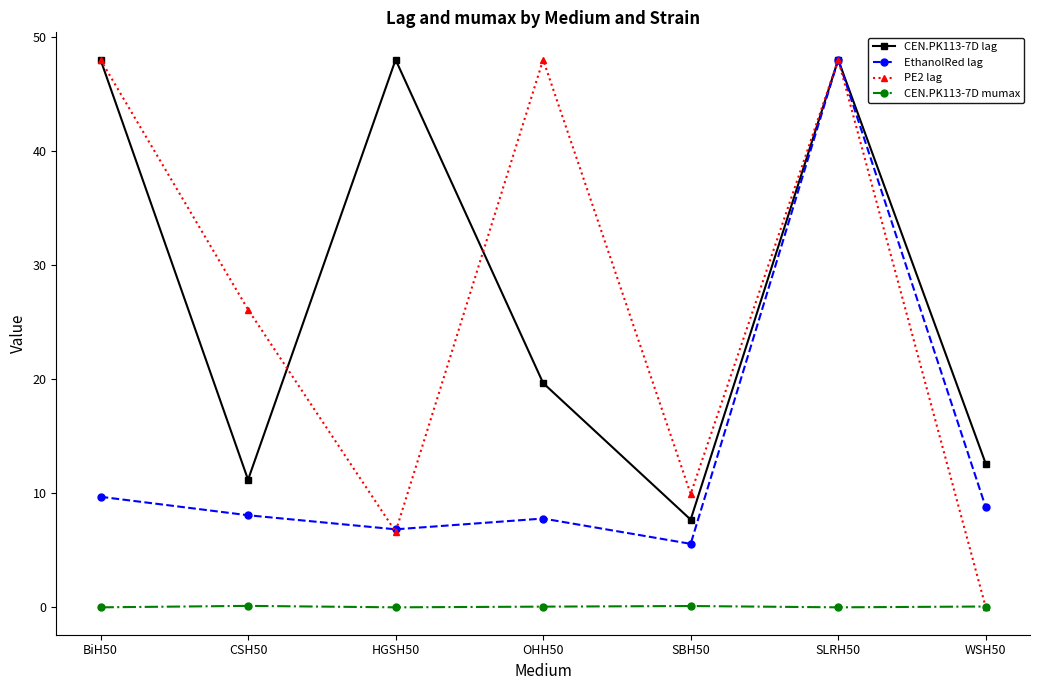

What is the difference between the maximum and second lowest values in the CEN.PK113-7D mumax series?

0.1